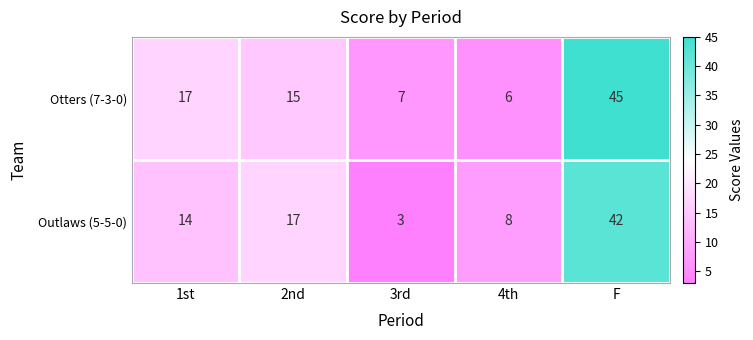

At which label does Outlaws (5-5-0) reach its minimum?

3rd